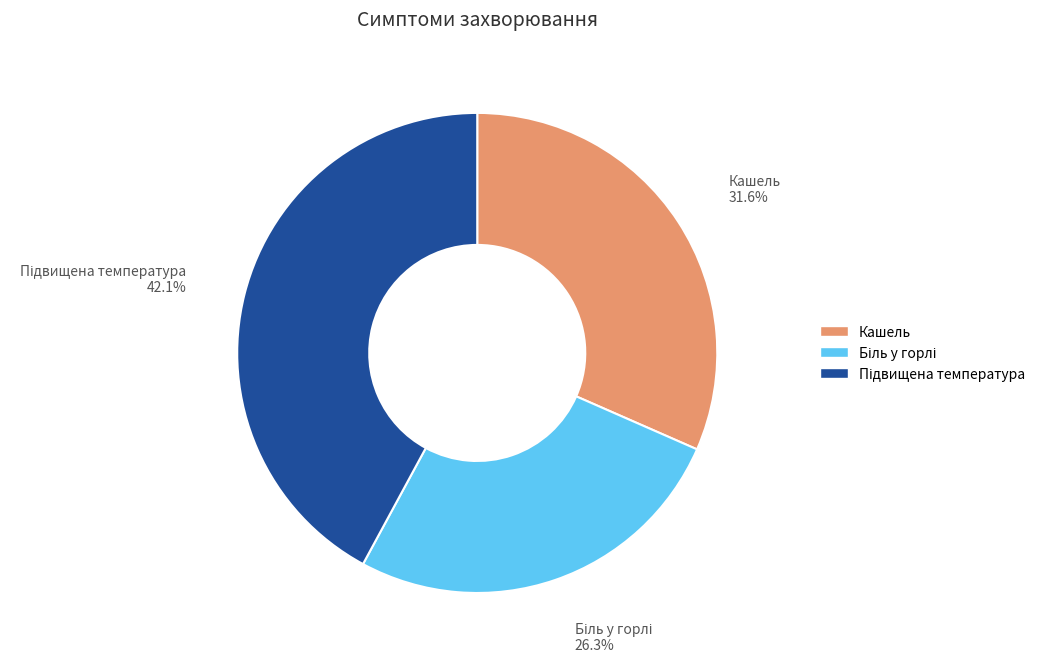

How many slices are in this pie chart?

3